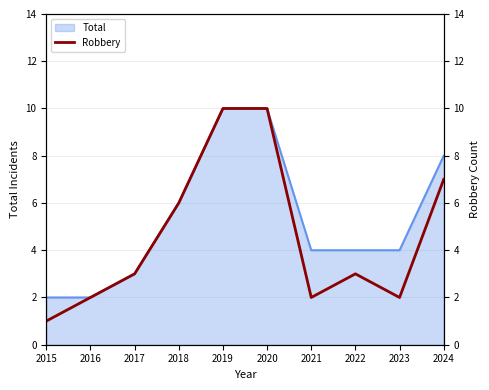

Where does the data first go above 3?

2018